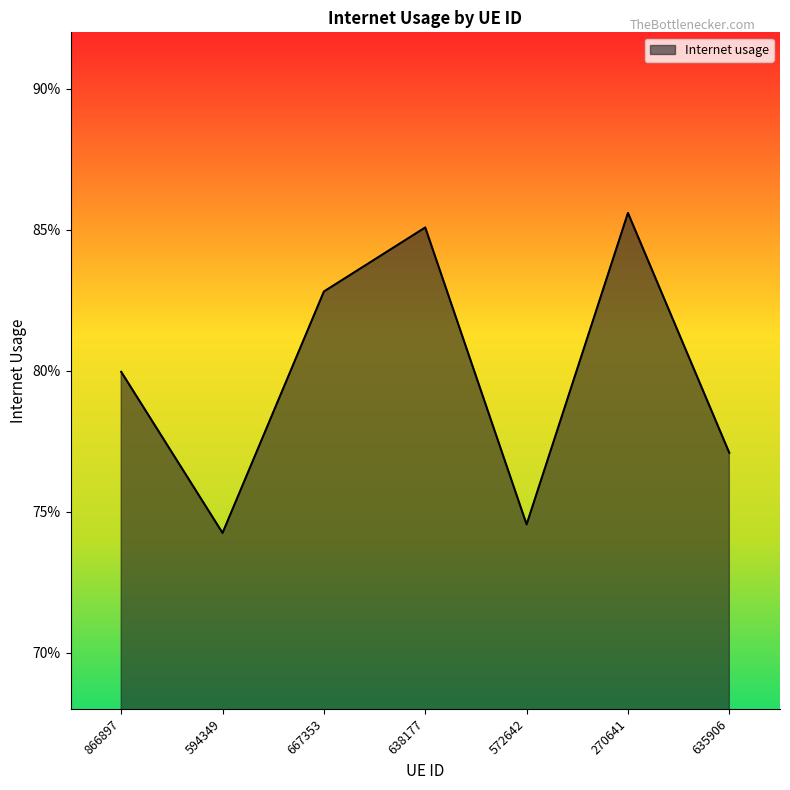

What is the label of the 6th point from the right?

594349